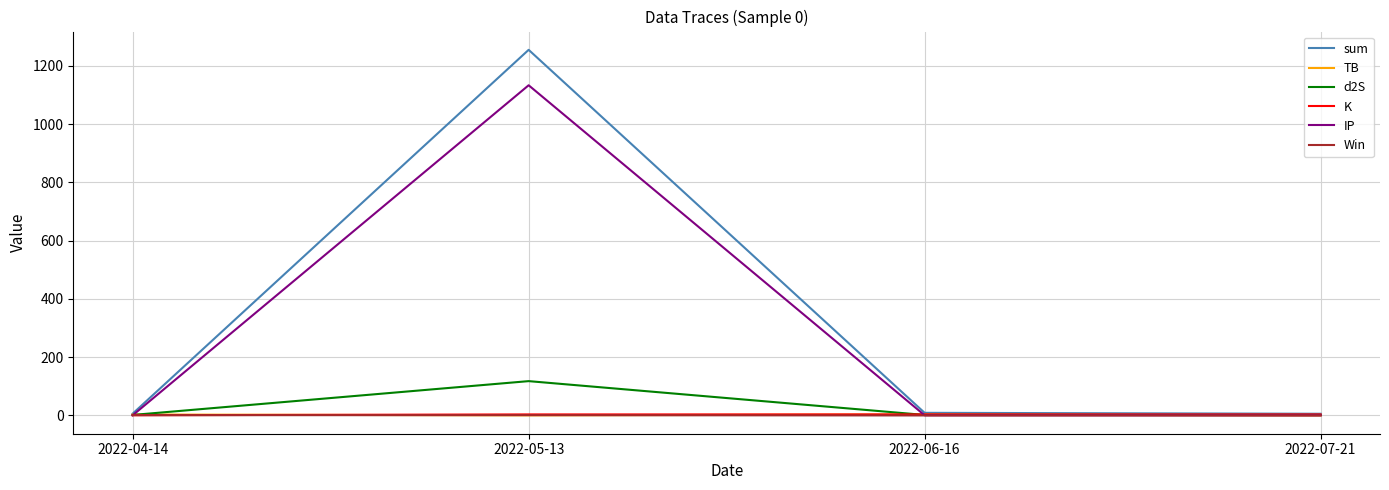

How many lines are shown in the chart?

6